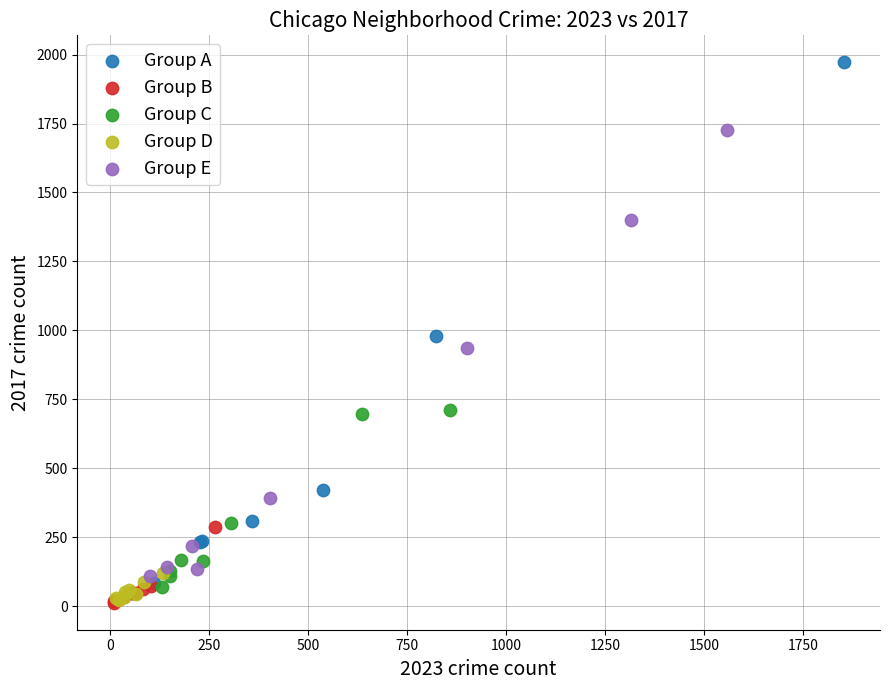

Which series reaches the maximum Y coordinate?

Group A